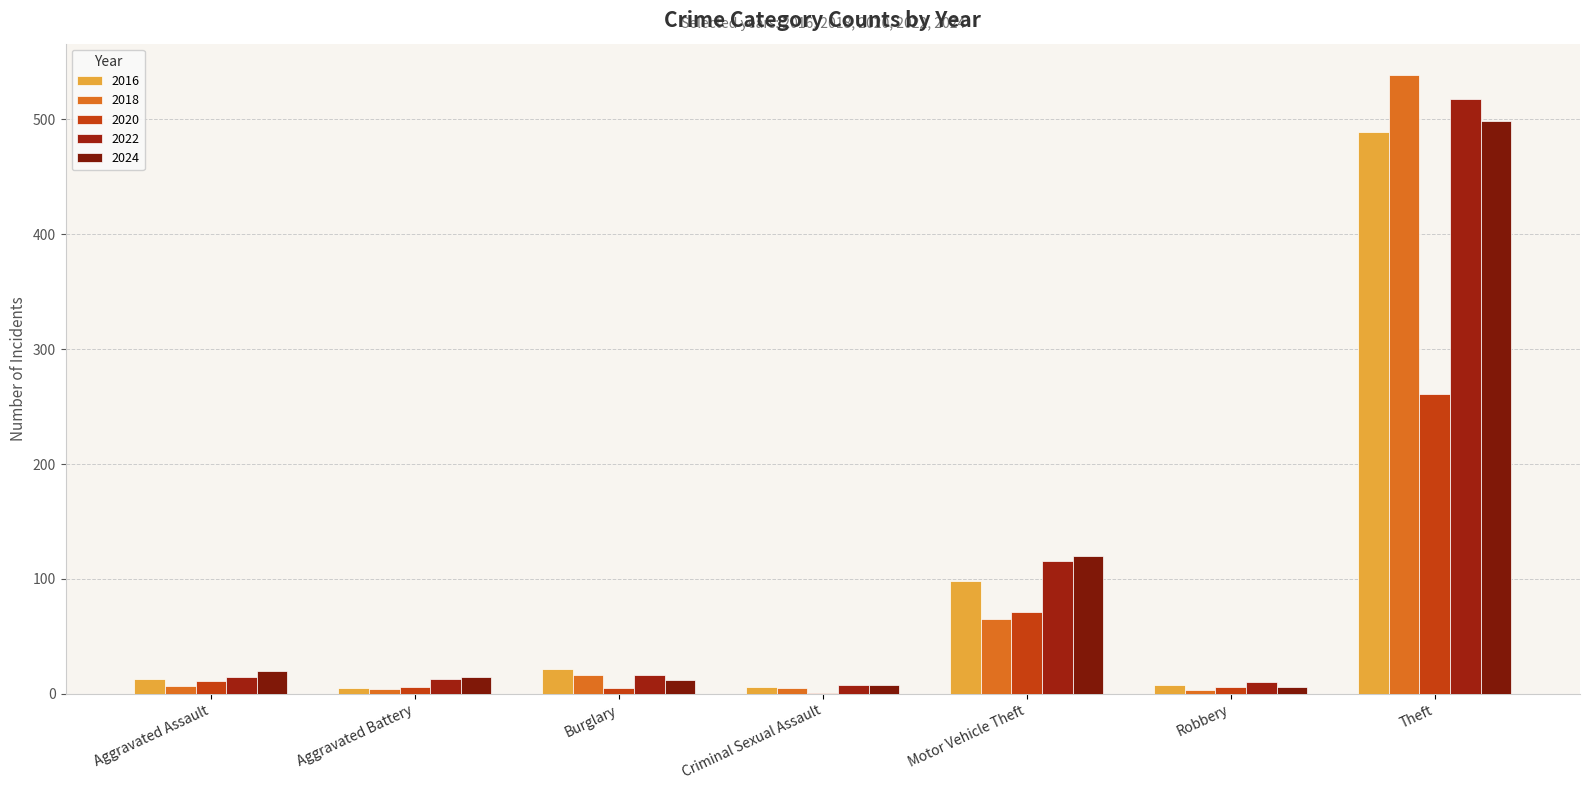

What is the sum of the 2018 values at Motor Vehicle Theft and Burglary?

81